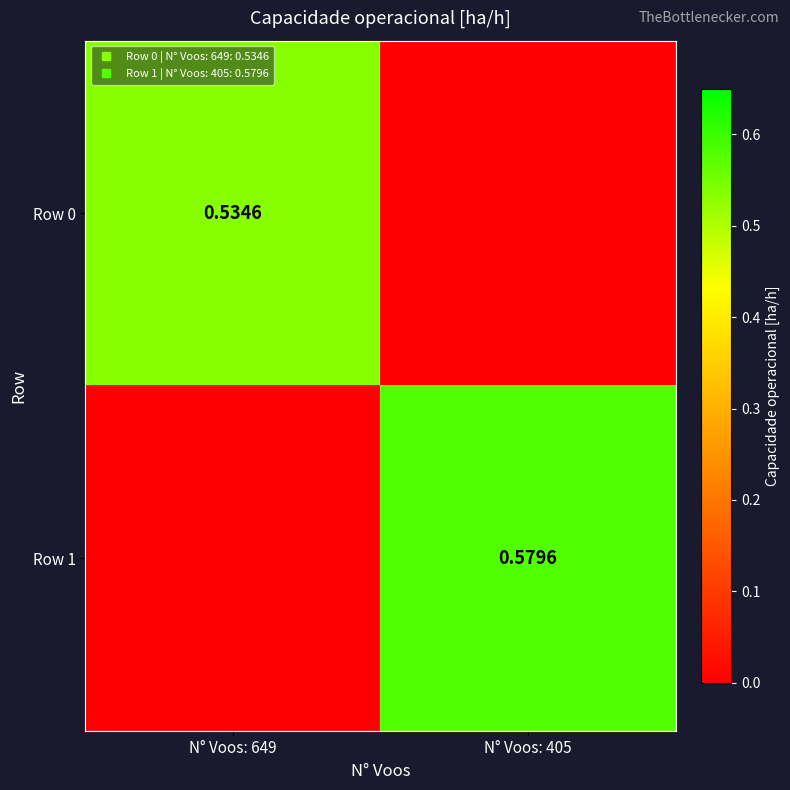

List the labels in order of Row 0 value, smallest first.

N° Voos: 405, N° Voos: 649